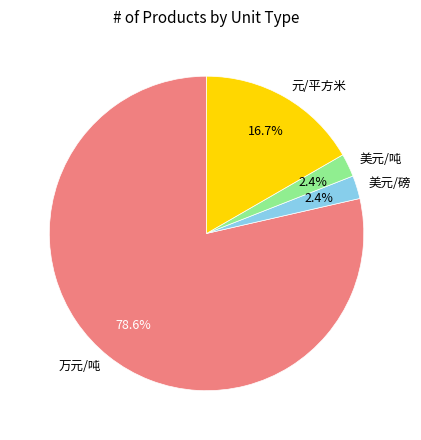

The 美元/磅 slice represents 11% of the pie. True or false?

False